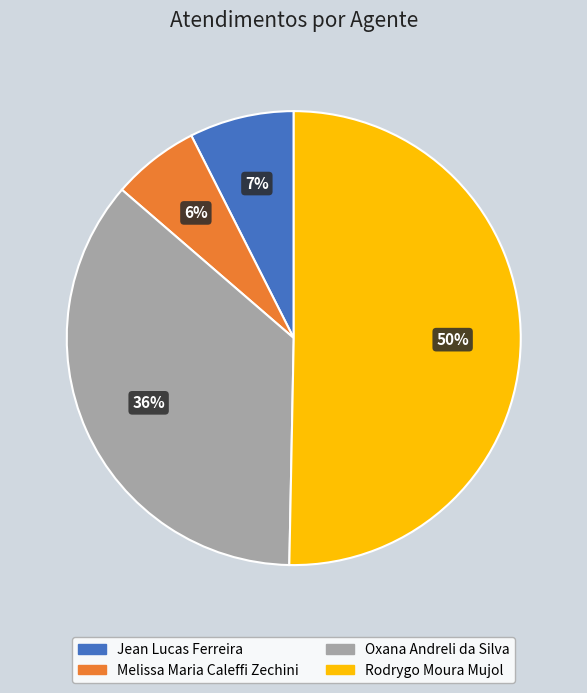

How many slices are in this pie chart?

4